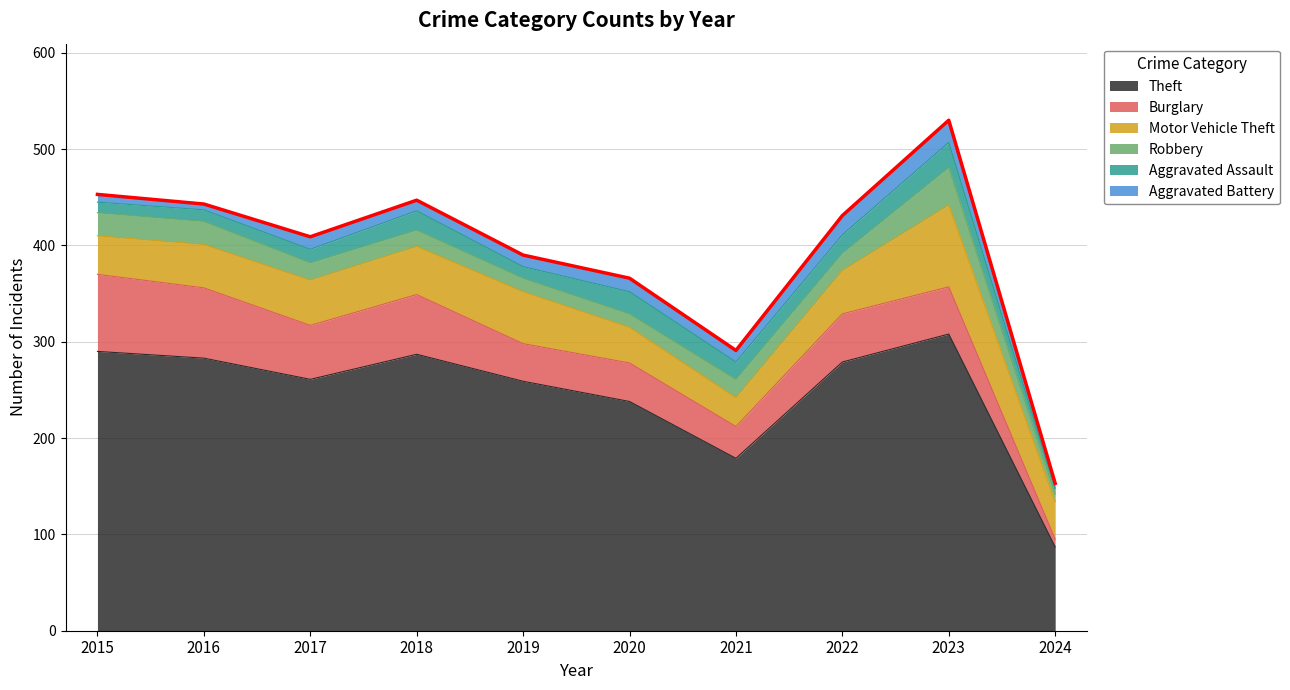

True or false: Burglary and Theft intersect in this chart.

False